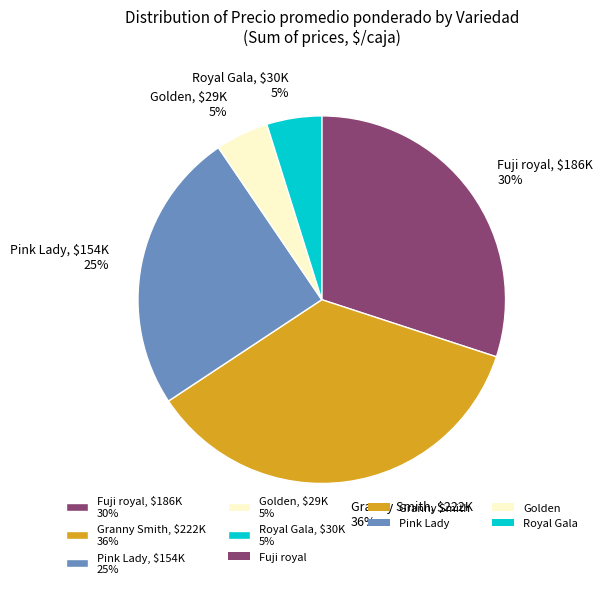

True or false: Fuji royal, $186K 30% accounts for 23% of the total.

False